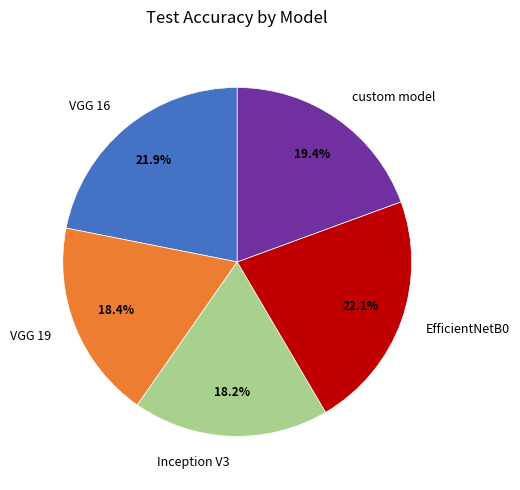

What is the total percentage of custom model and EfficientNetB0?

41.5%